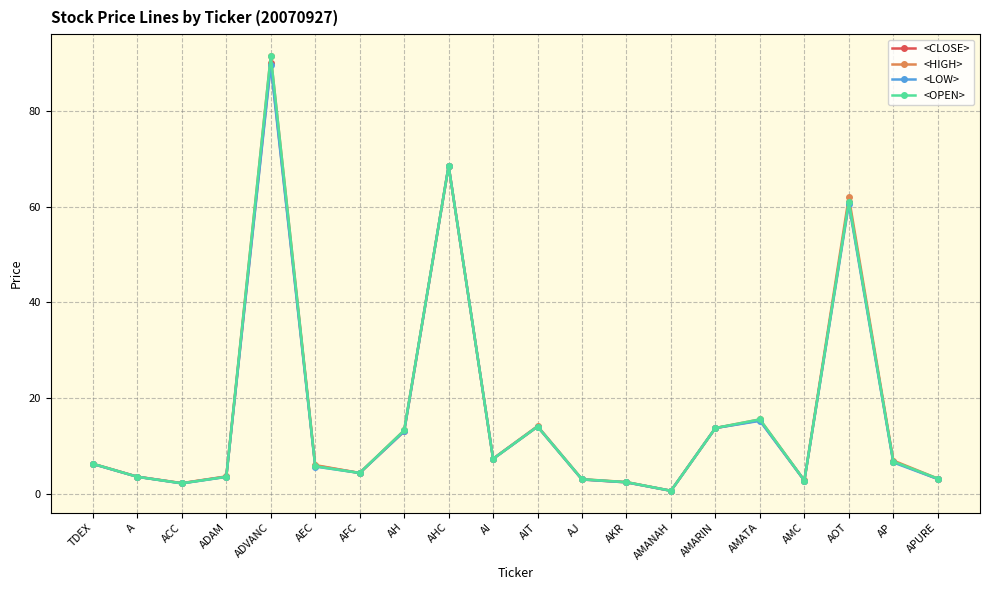

True or false: <LOW> has more than 0 points higher than both neighbors.

True